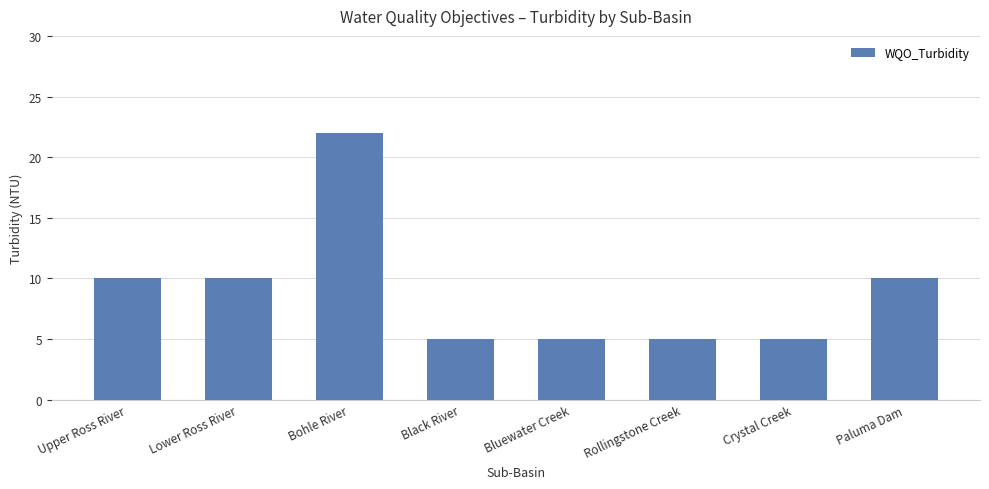

The value at Lower Ross River is 10. True or false?

True